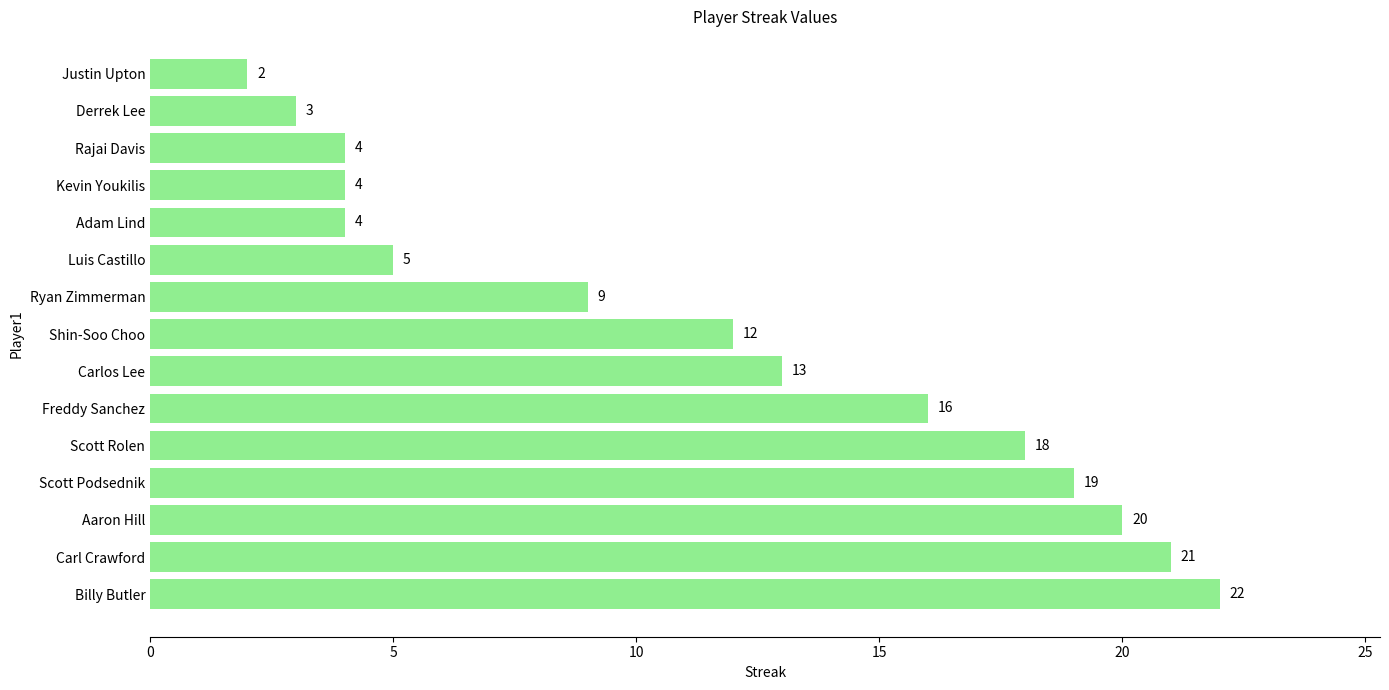

What is the smallest value displayed?

2